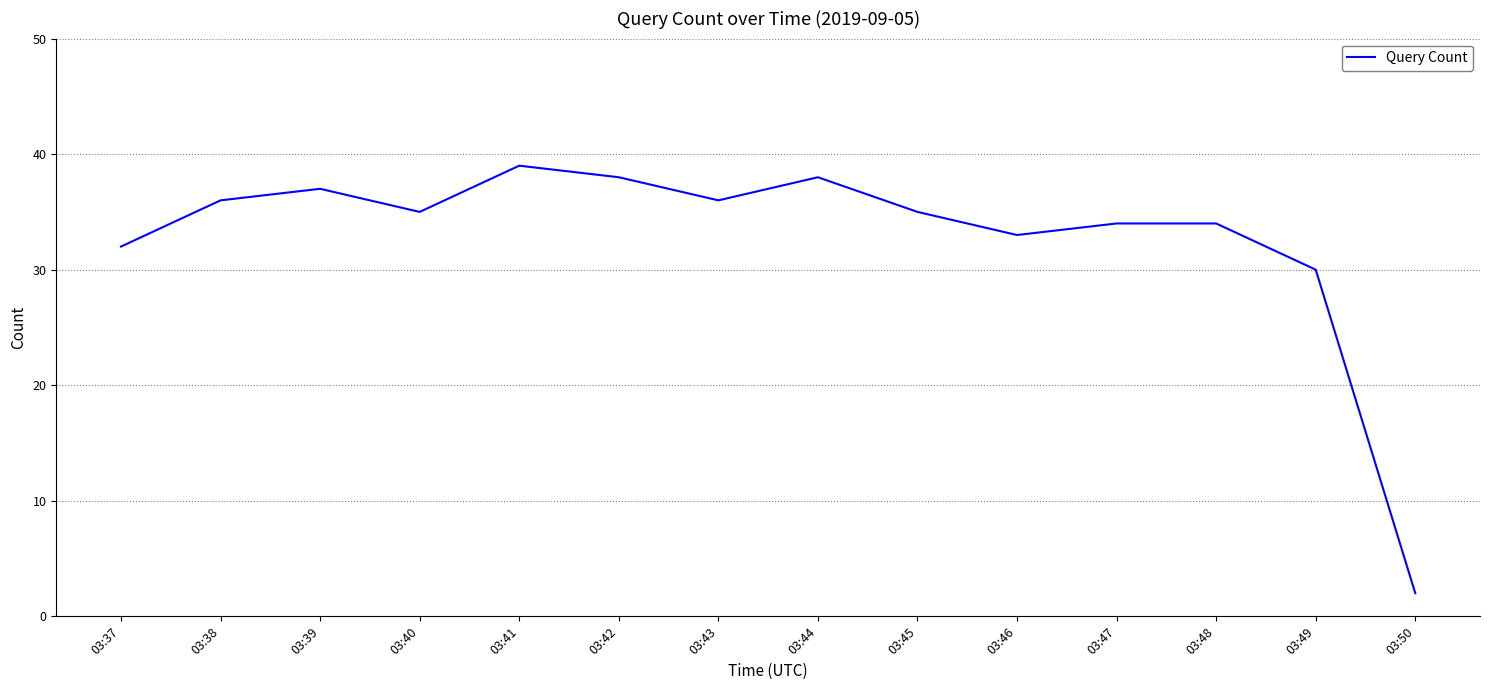

Does the chart have visible grid lines?

Yes